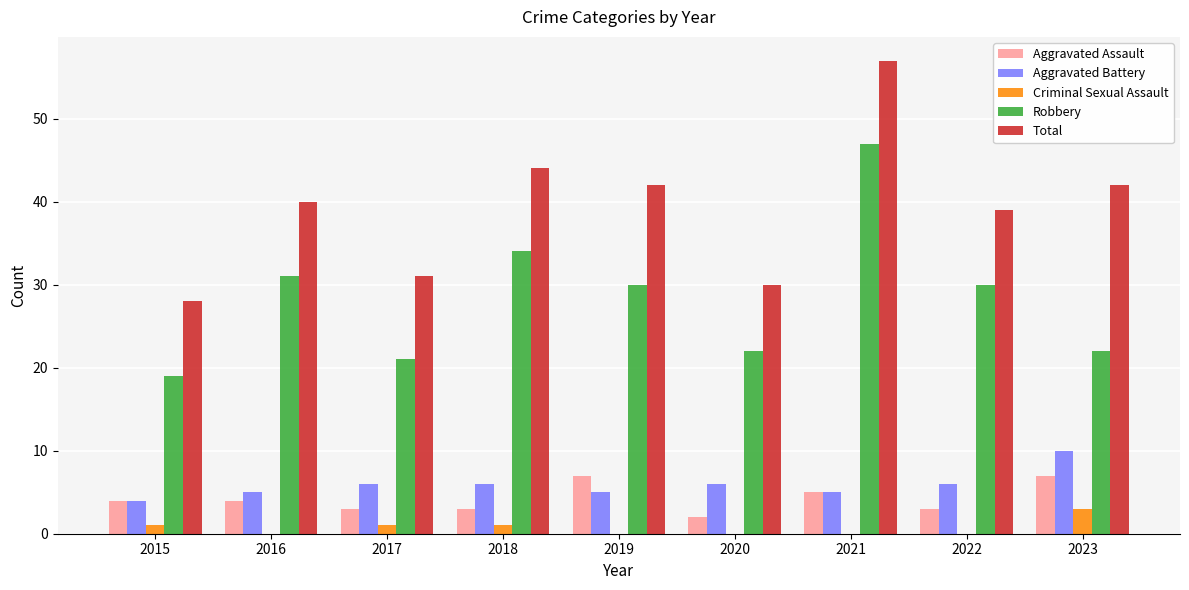

What value does the Robbery series have at 2019?

30